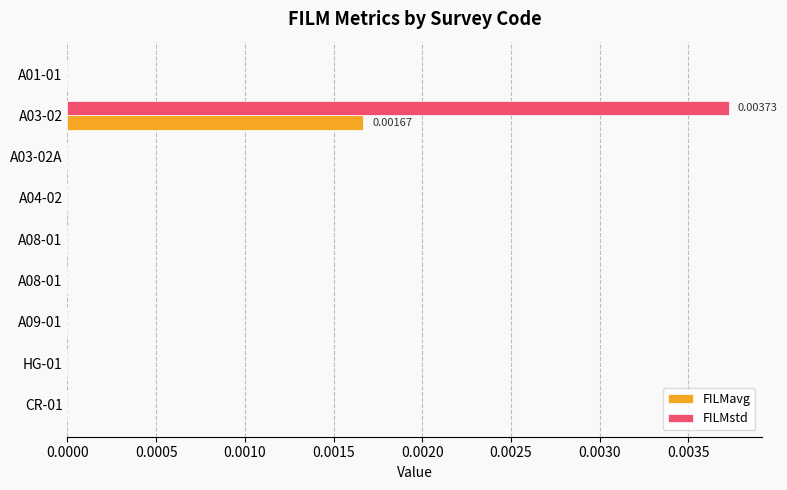

What are all the series names shown in the legend?

FILMavg, FILMstd